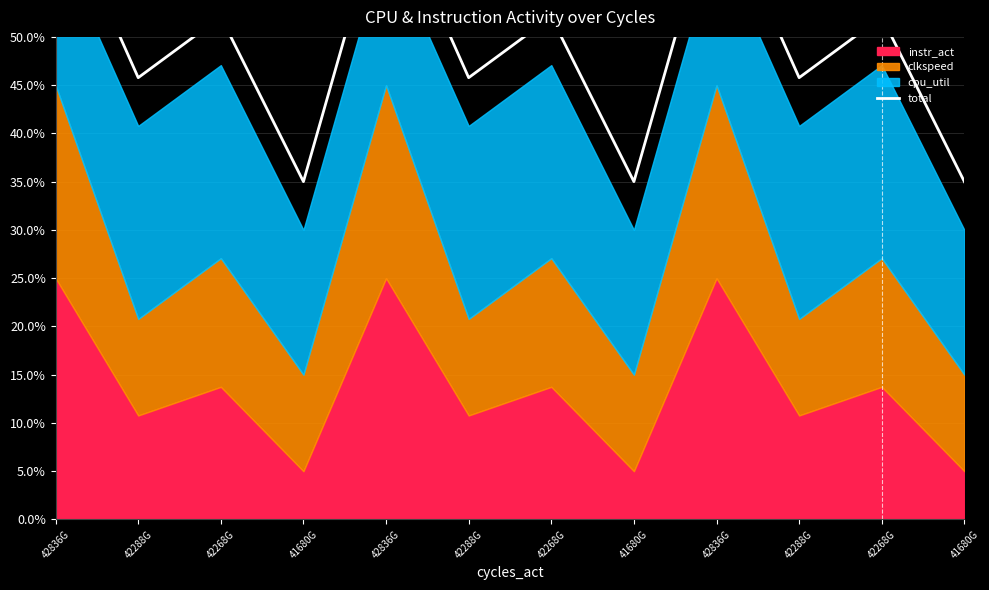

What is the label of the 6th point from the right?

42268G